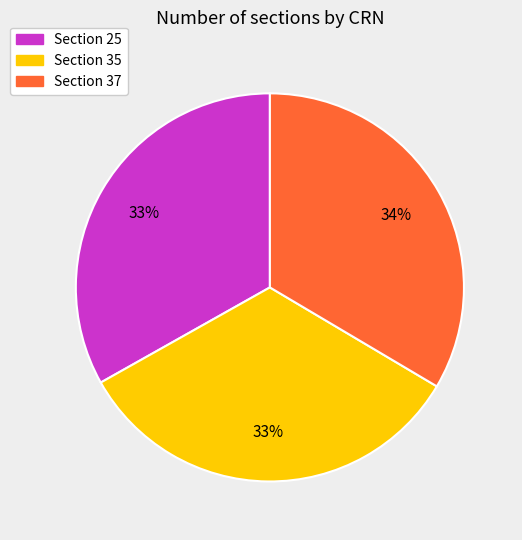

Is there a majority slice in this chart?

No